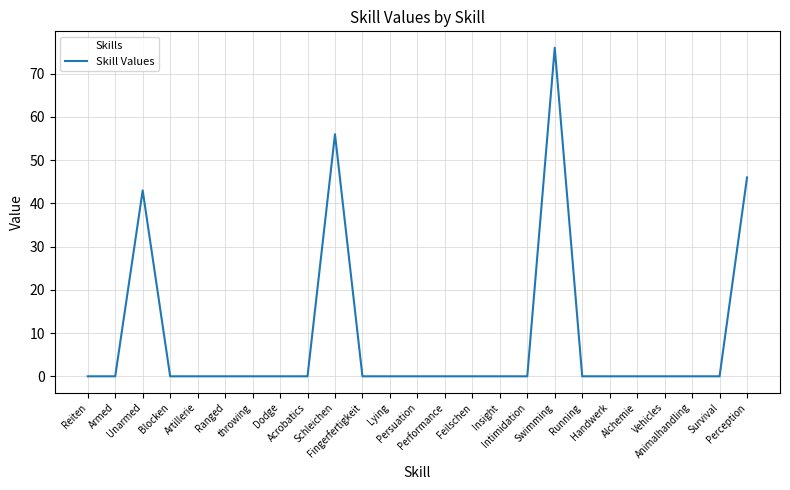

The chart shows a value of 38 at Vehicles. True or false?

False